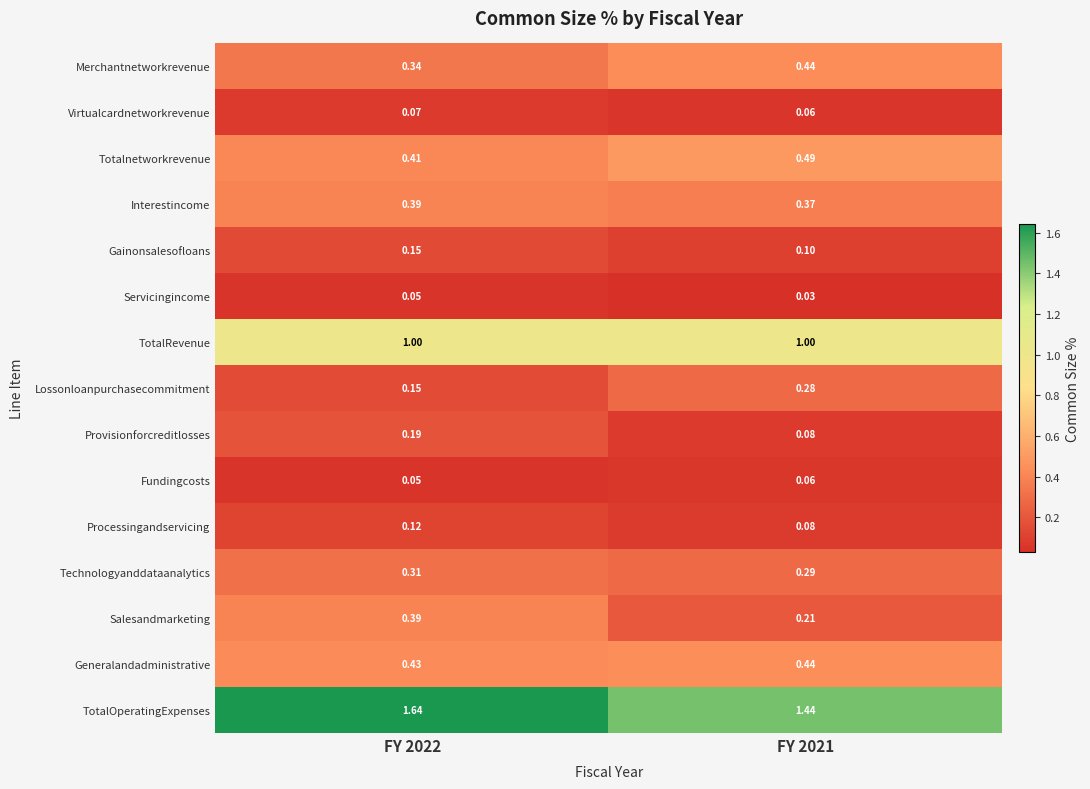

Is the value of Interestincome at FY 2022 greater than the value of Fundingcosts at FY 2022?

Yes